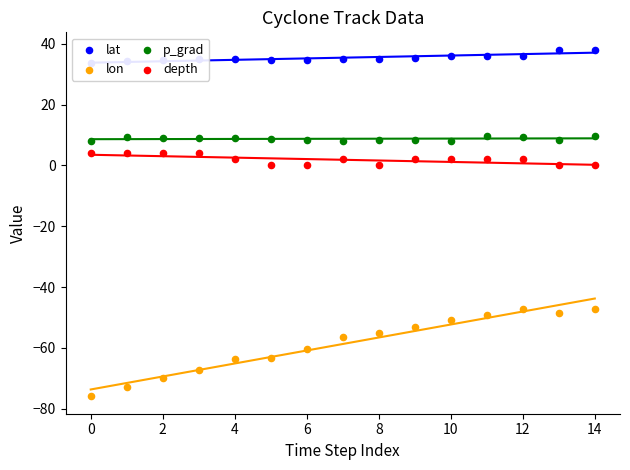

What are all the series names shown in the legend?

lat, lon, p_grad, depth